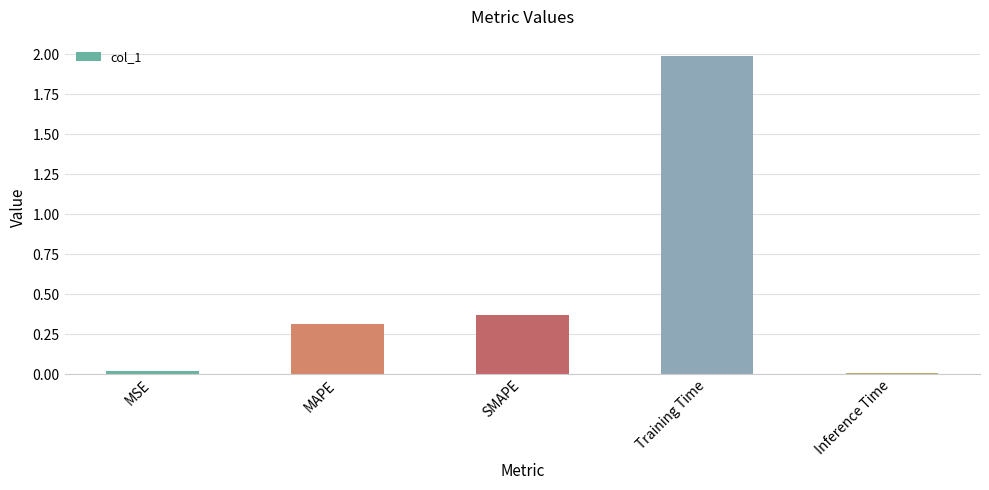

What is the label of the 4th bar from the left?

Training Time